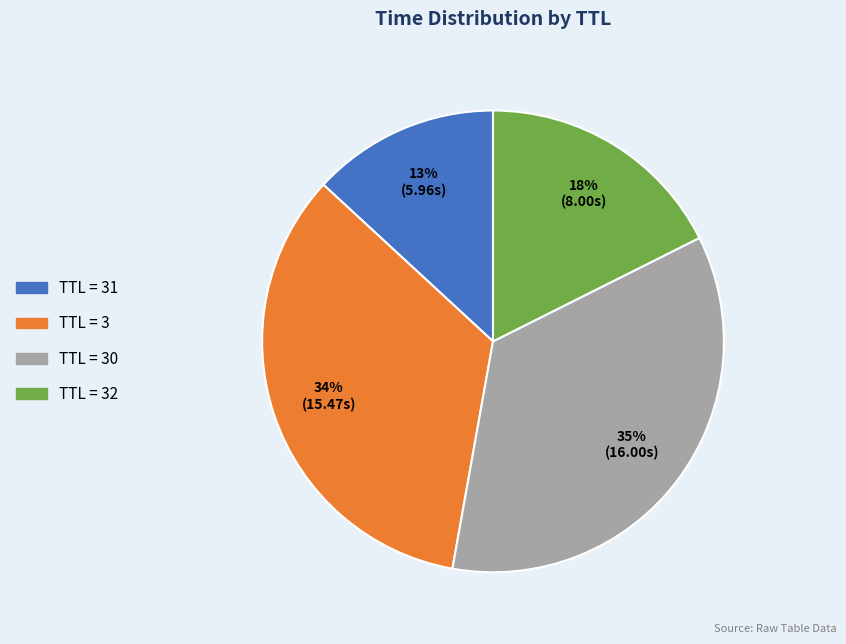

Does any single category account for the majority?

No